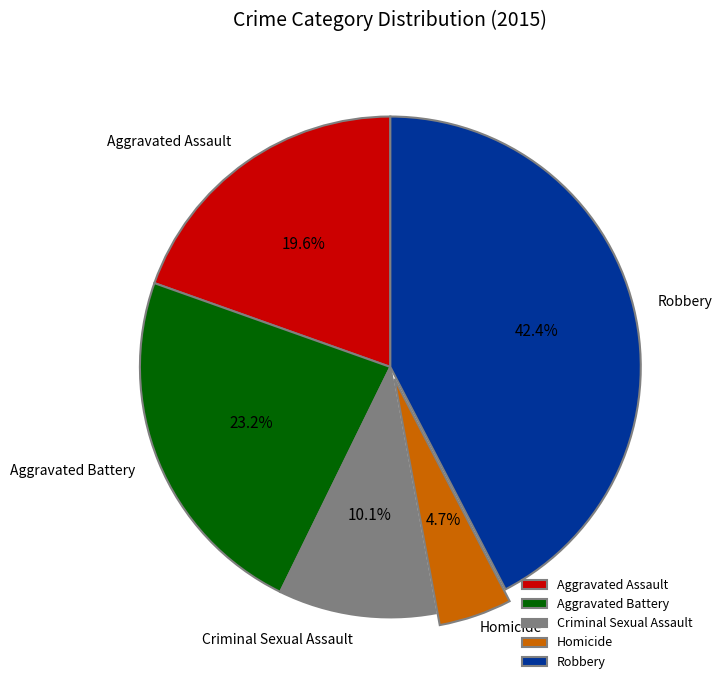

To the nearest percent, what is the average slice percentage?

20%